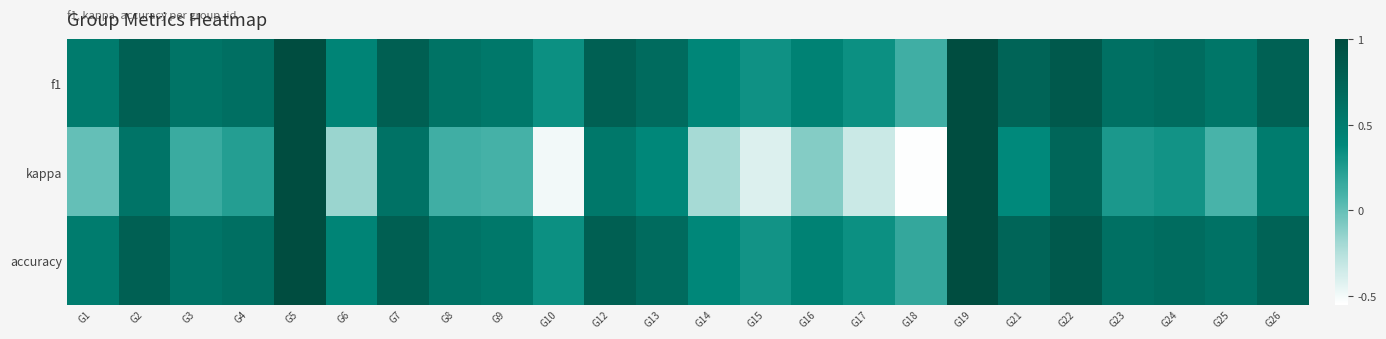

What is the greatest value displayed?

1.0